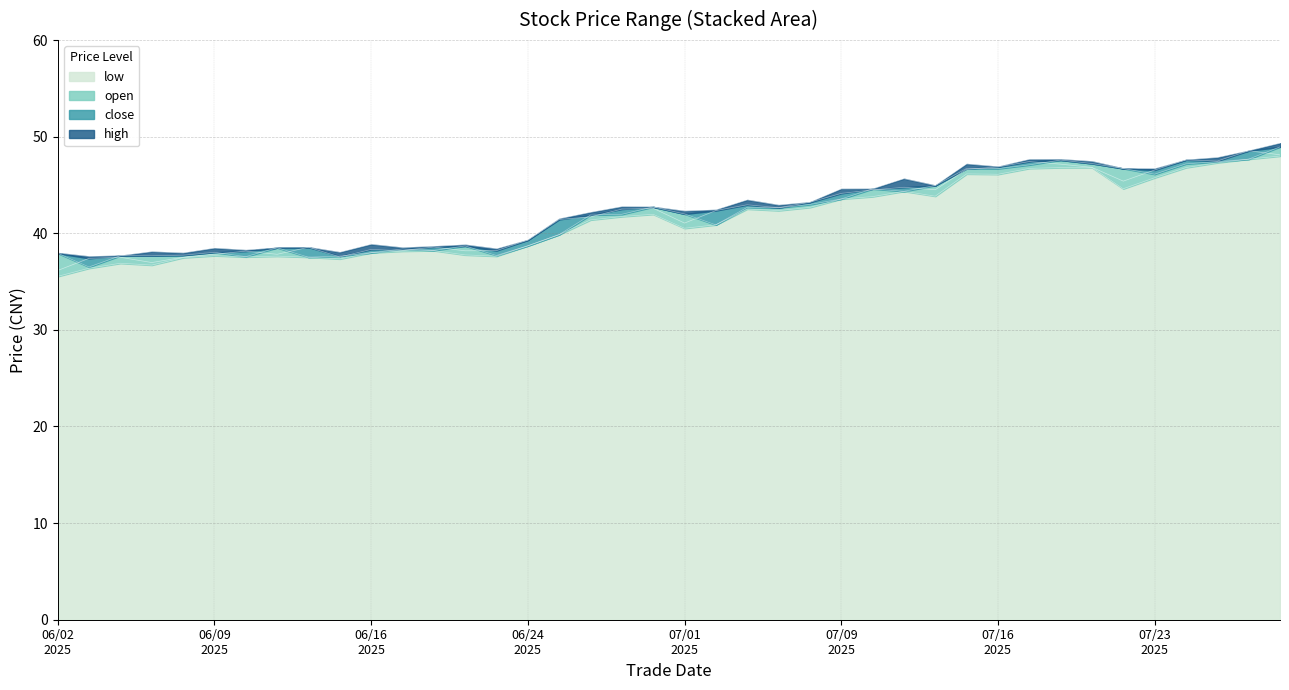

How many lines are shown in the chart?

4